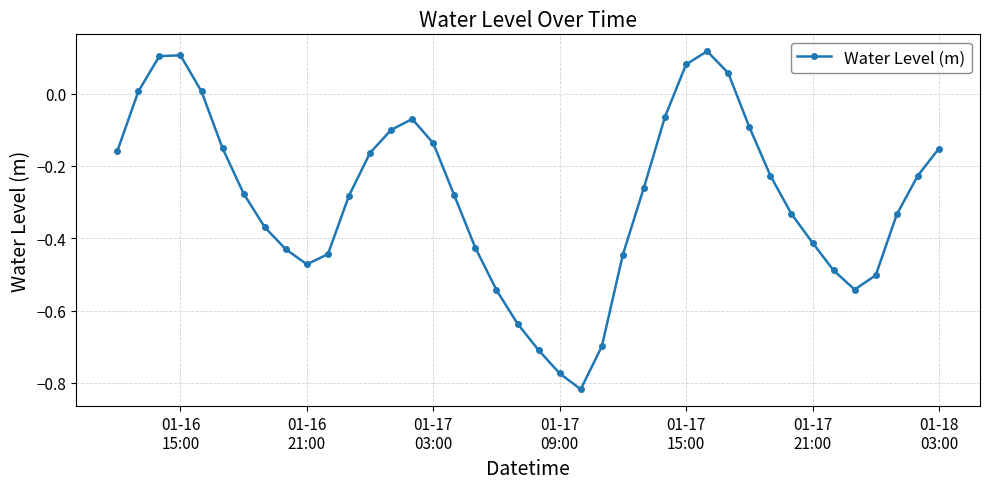

What is the difference between the second highest and second lowest values?

0.9